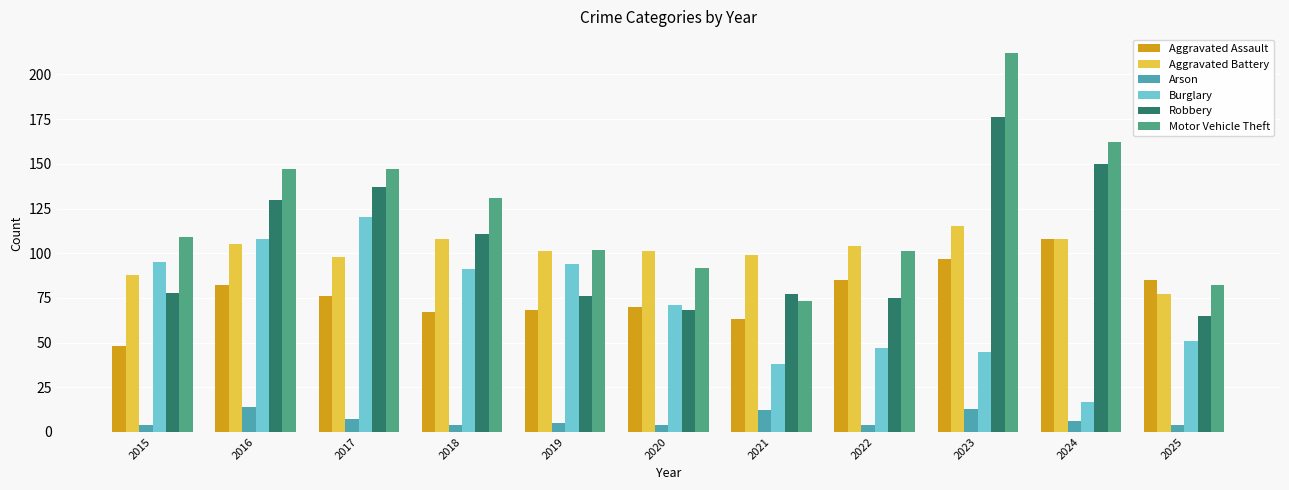

What is the difference between the second highest and minimum values in the Aggravated Battery series?

31